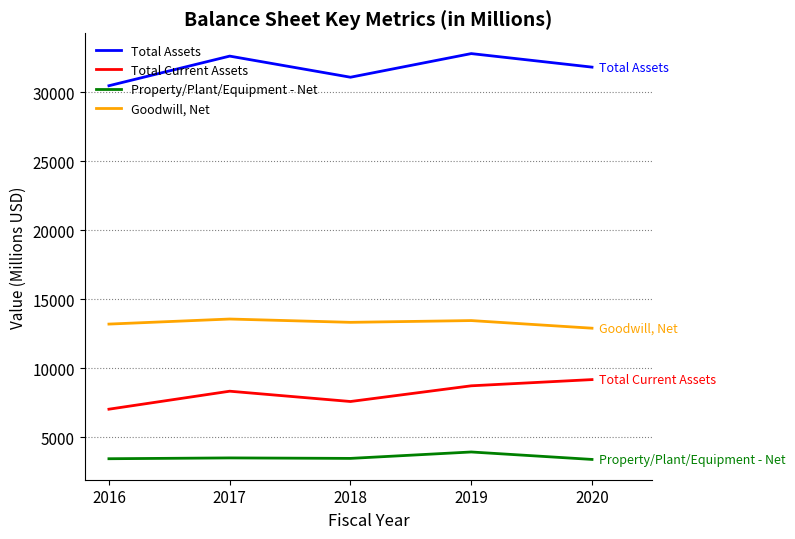

What is the difference between the highest and lowest values at 2020?

28432